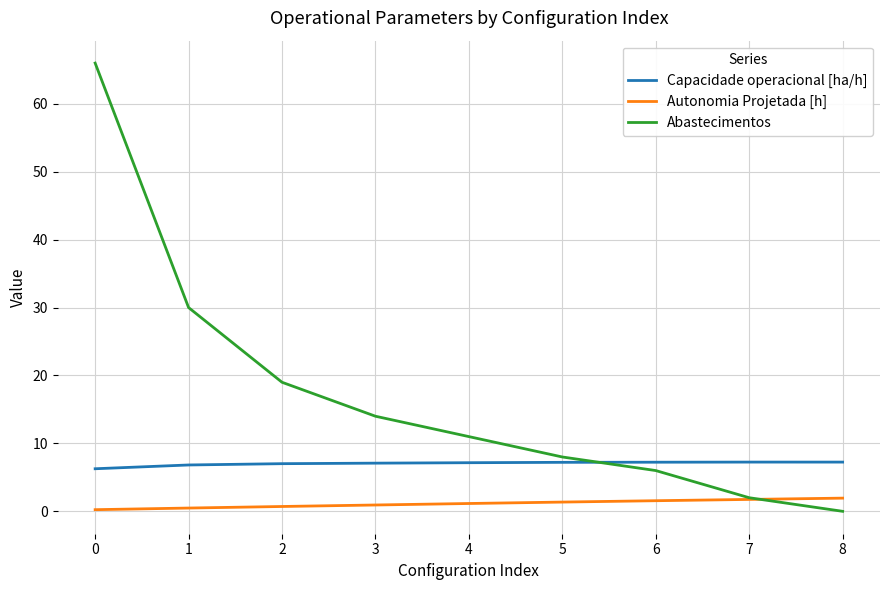

Rank the series at 5 from lowest to highest value.

Autonomia Projetada [h], Capacidade operacional [ha/h], Abastecimentos